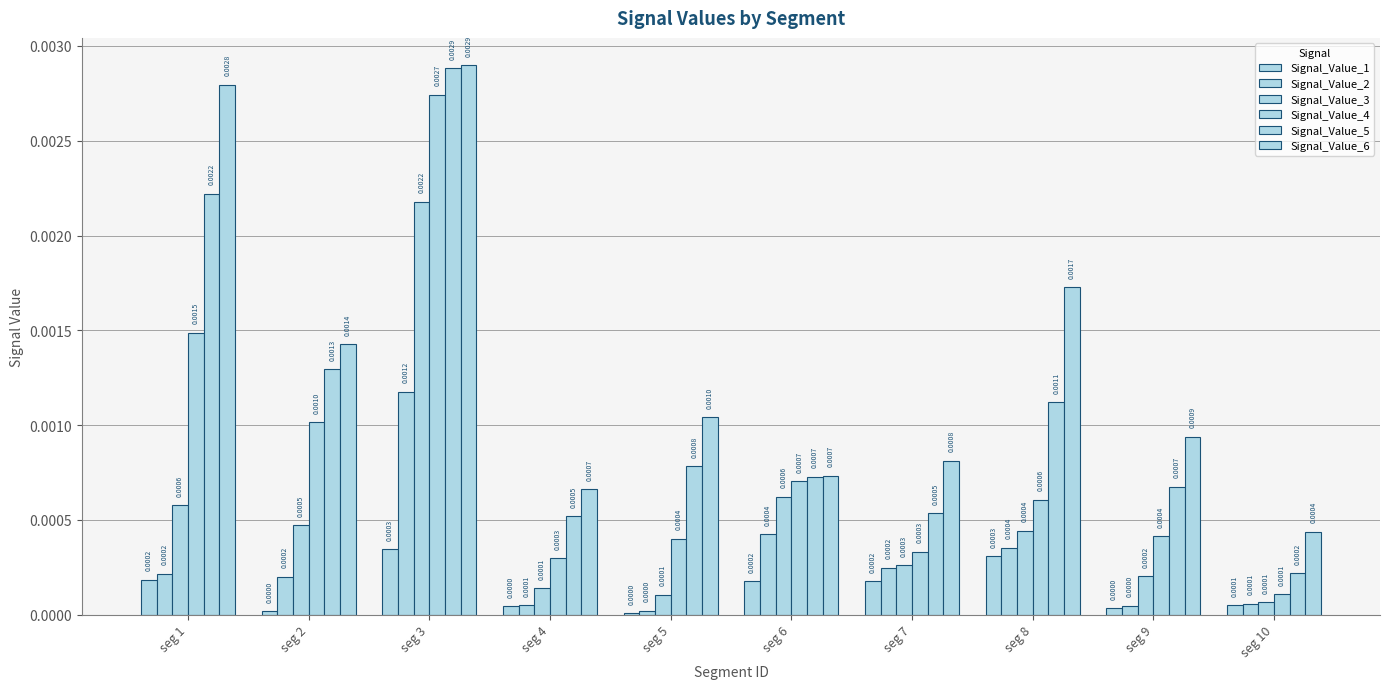

Are the bars horizontal?

No